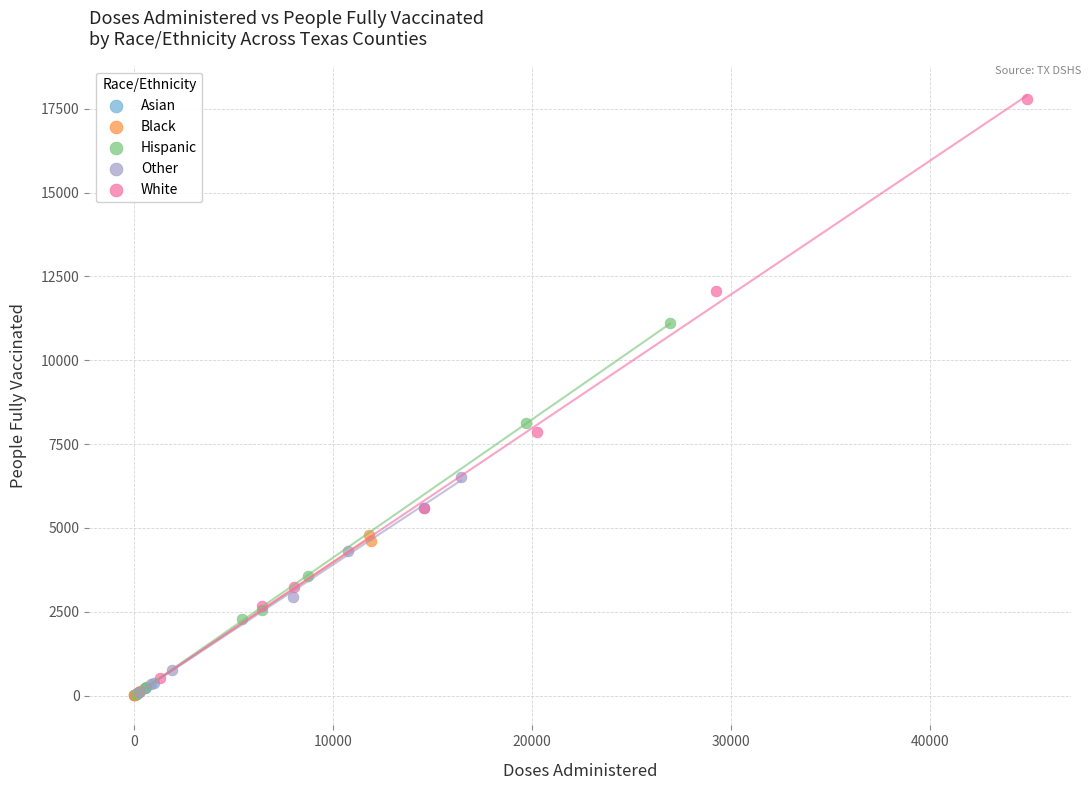

Which series has the widest spread of Y values?

White